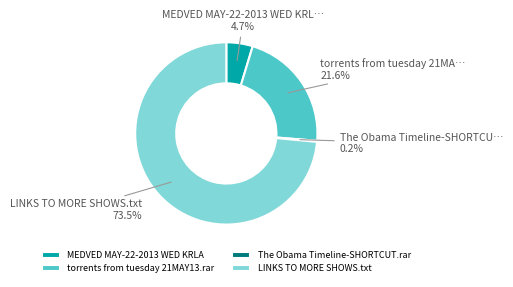

Which category has the biggest portion of the pie?

LINKS TO MORE SHOWS.txt